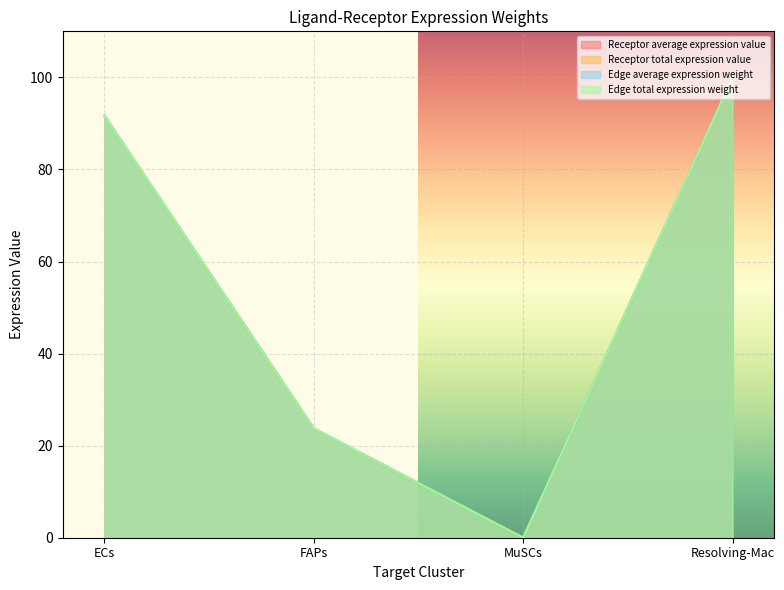

Where is the first local minimum for Receptor total expression value?

MuSCs